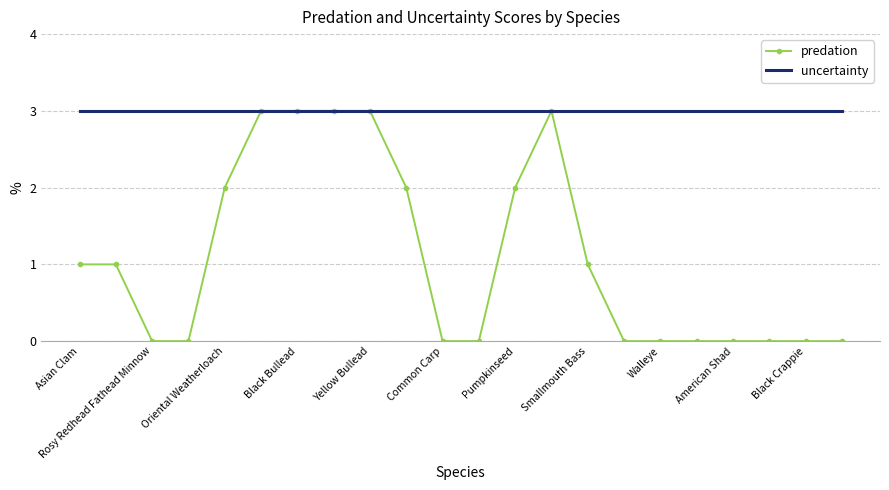

Rank the series by their average value, from highest to lowest.

uncertainty, predation